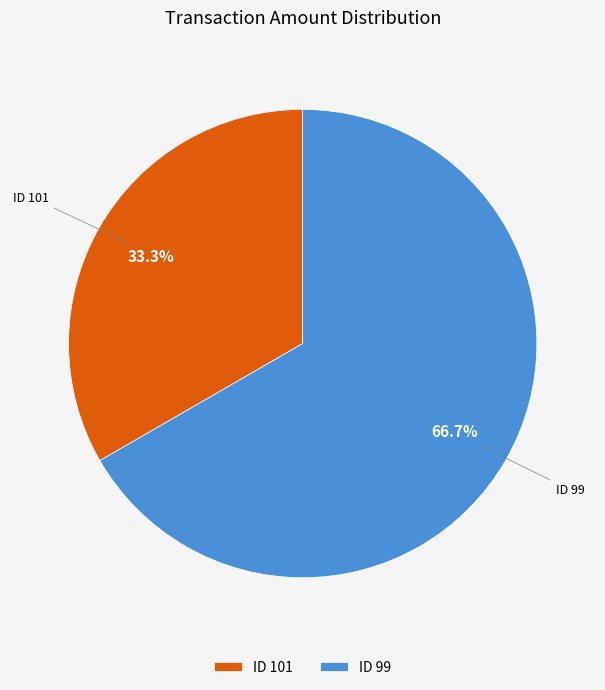

Which has a higher value, ID 99 or ID 101?

ID 99